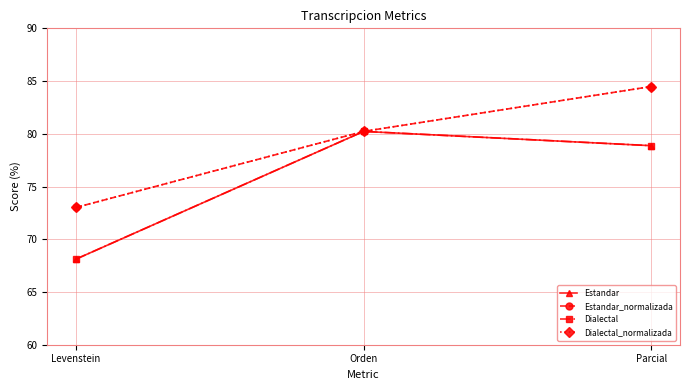

Which series has the widest spread of values?

Estandar